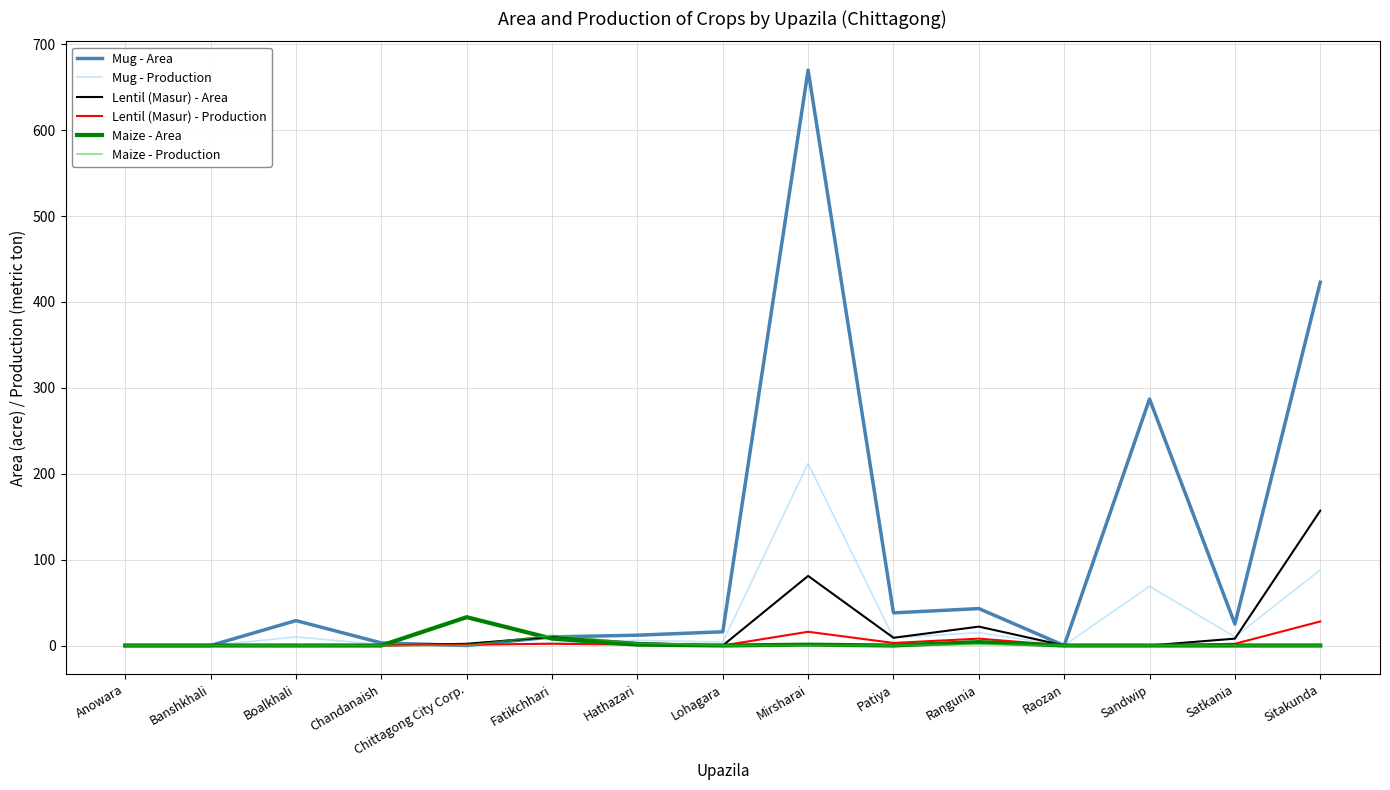

What is the sum of the Mug - Production values at Mirsharai and Chandanaish?

213